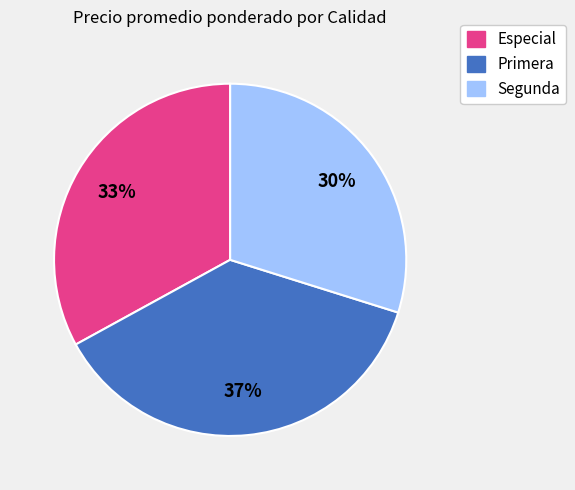

Do Especial and Segunda together represent more than half of the pie?

Yes